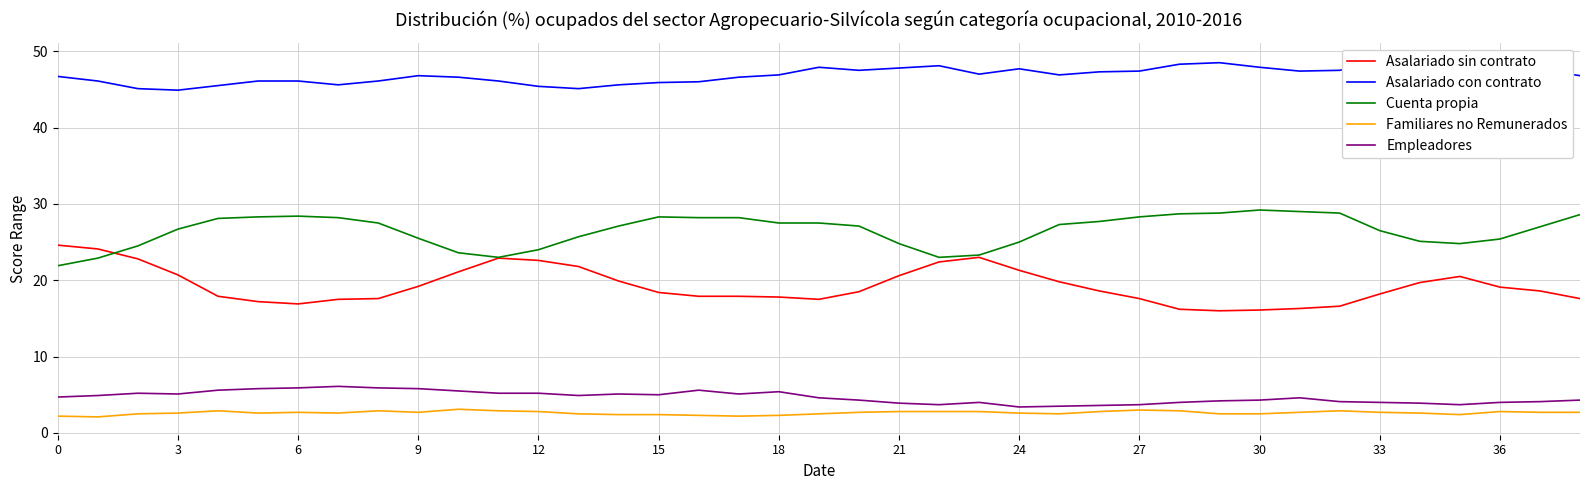

What is the sum of all Asalariado con contrato values?

1829.5